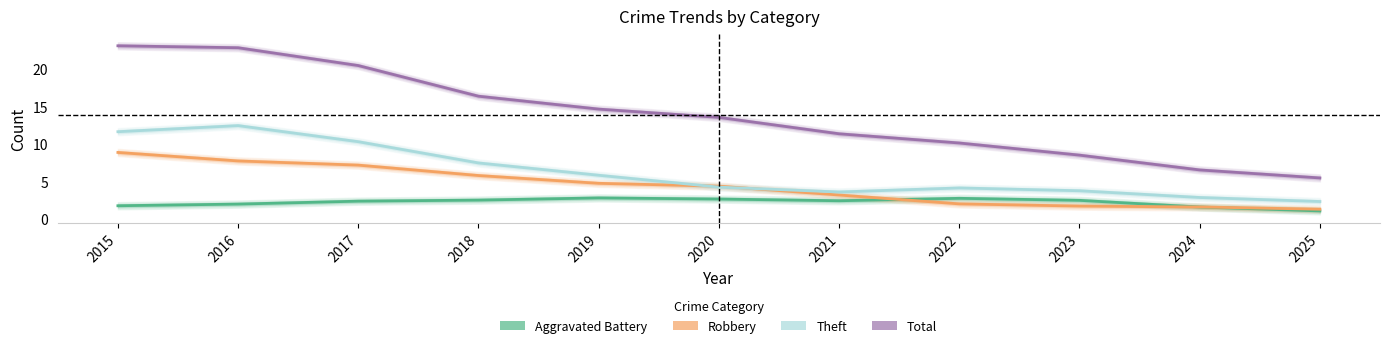

In Aggravated Battery, how many points are lower than both neighbors (excluding endpoints)?

1